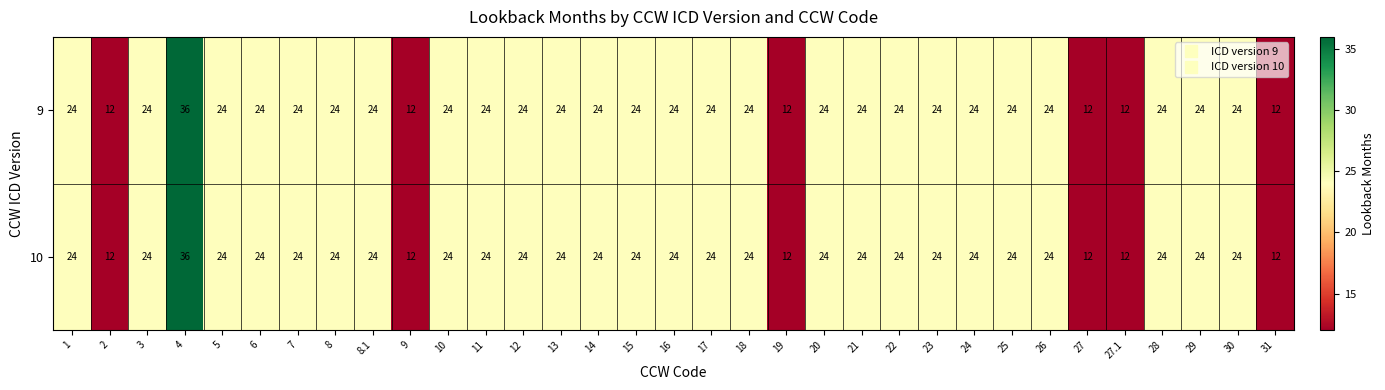

The 10 series shows 24 at 28. True or false?

True